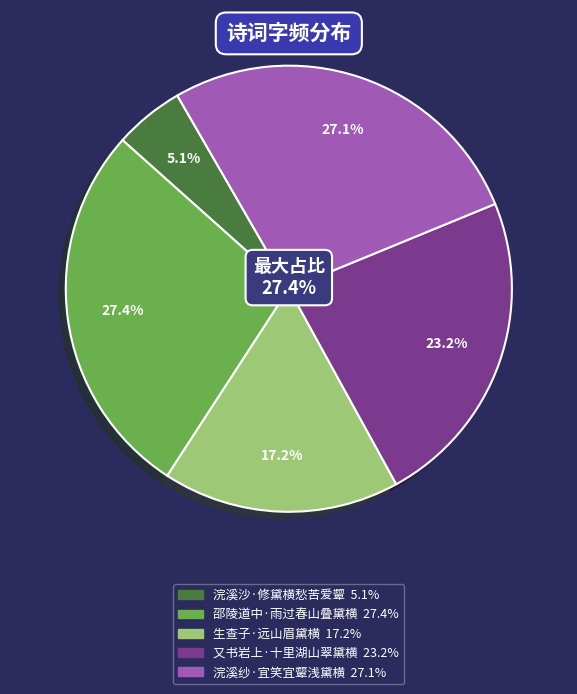

Count the number of slices in the pie.

5